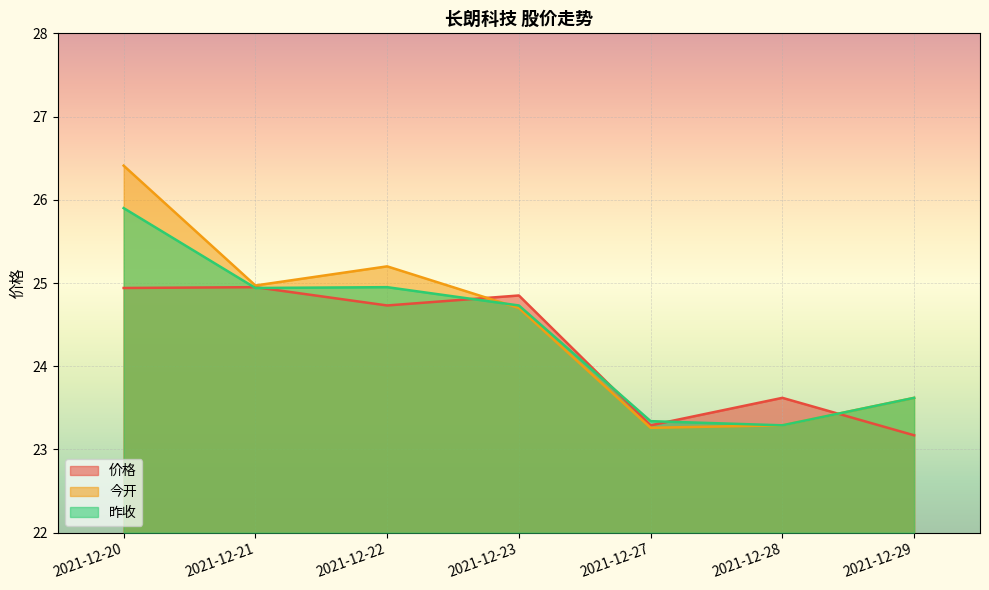

What is the average value of the 今开 series?

24.5